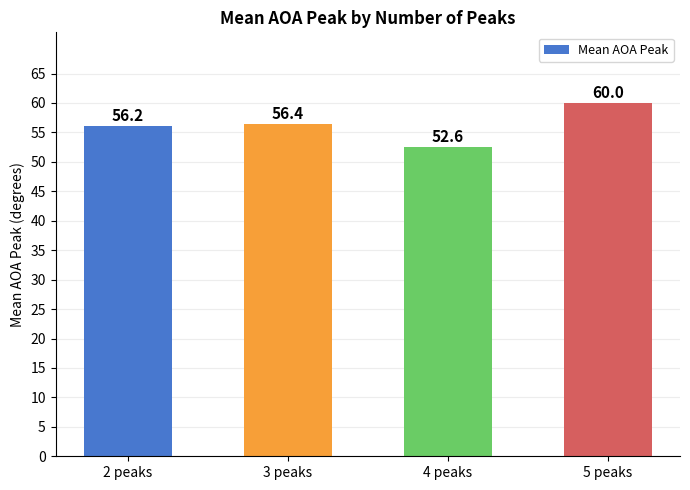

What is the sum of the values at 3 peaks and 4 peaks?

109.0